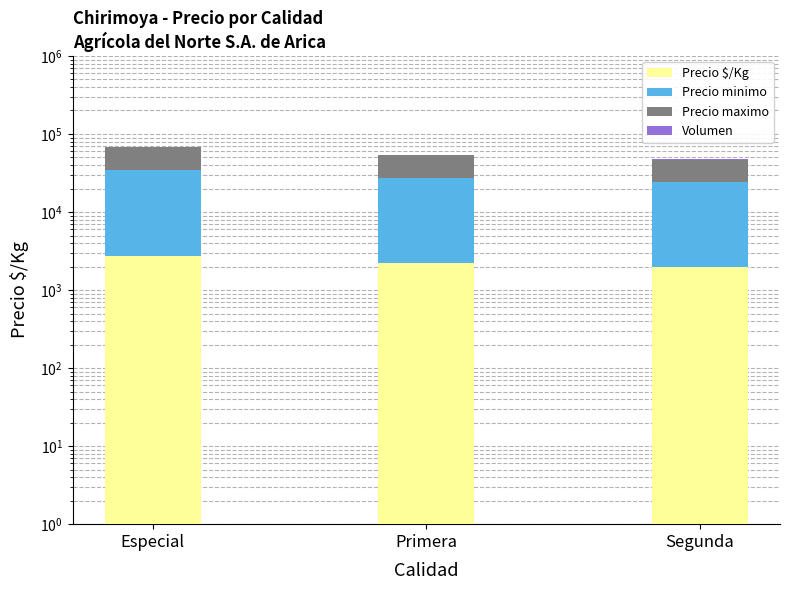

Read the Precio maximo value at Especial.

33000.0